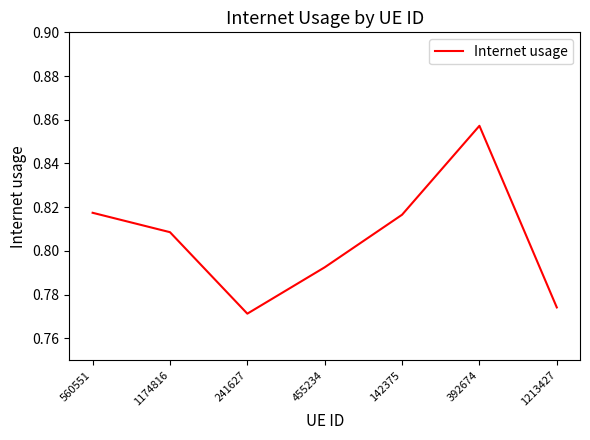

What position from the right is 560551?

7